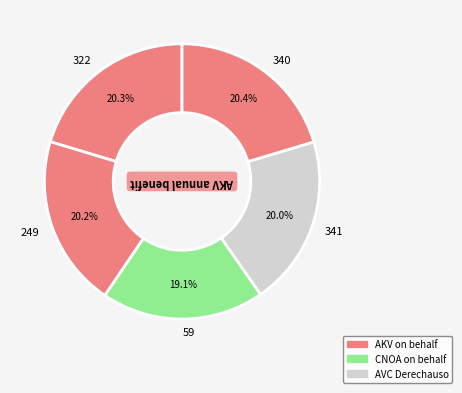

Is it true that 322 is 20% of the pie?

True